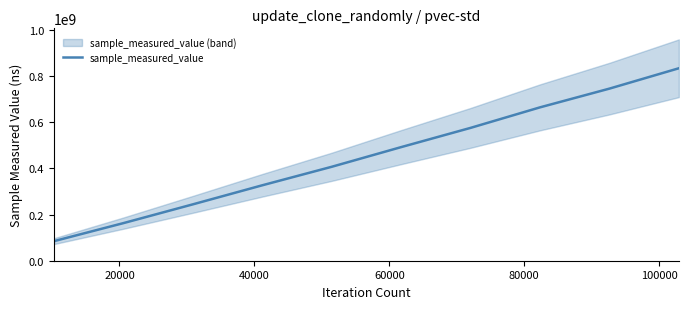

What is the value of the 3rd point from the left?

244270426